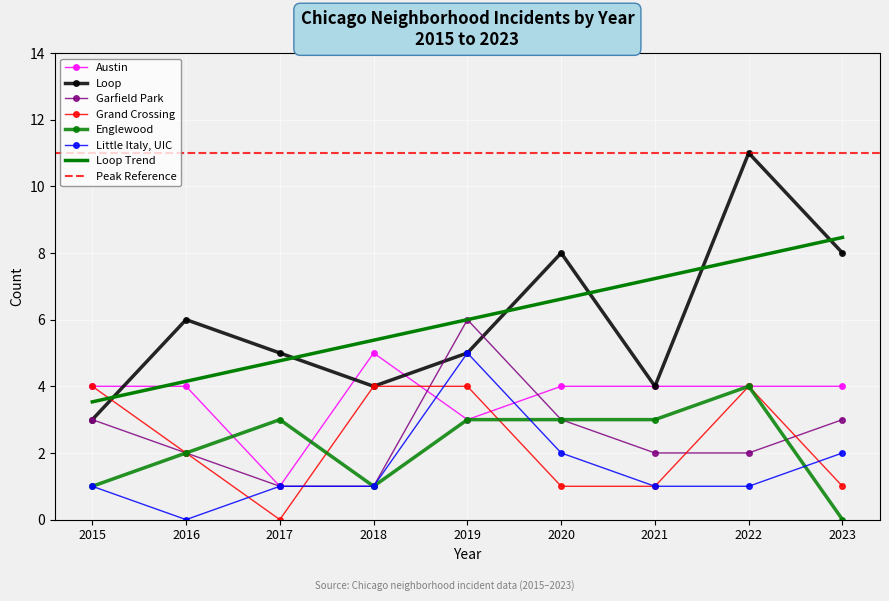

The Garfield Park series shows 0 at 2018. True or false?

False